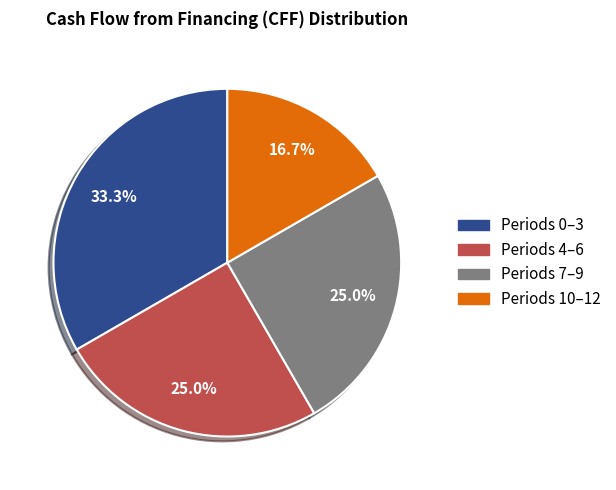

Does any single category account for the majority?

No